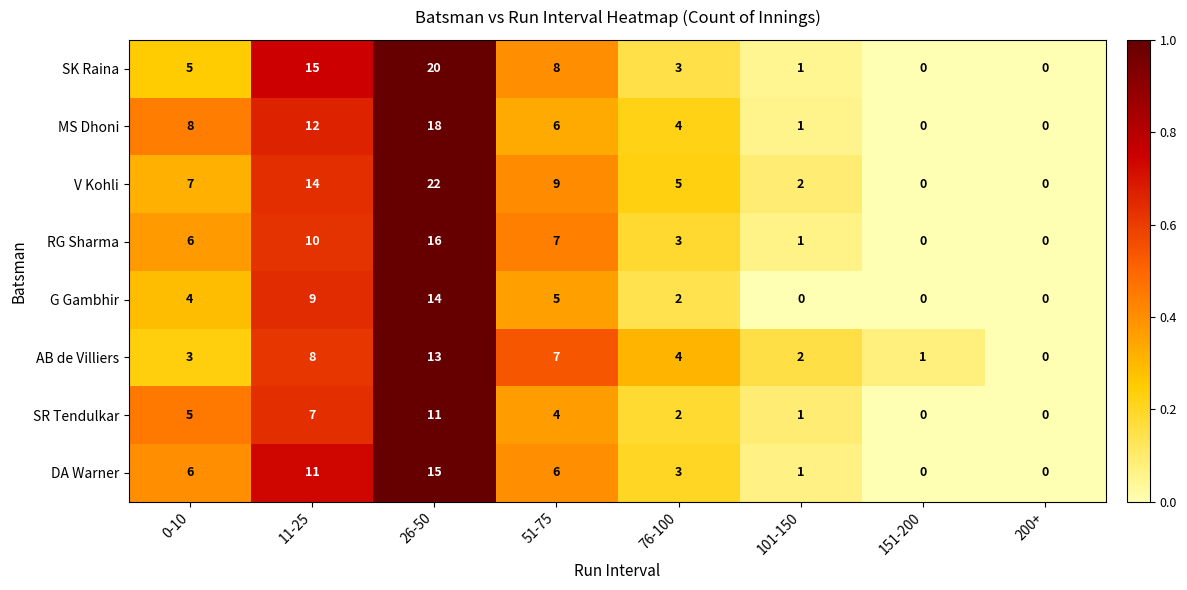

What is the total value across all series at 51-75?

52